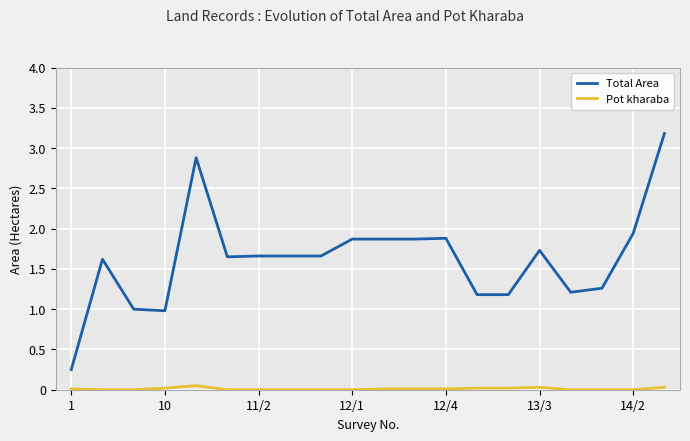

Which series has the widest spread of values?

Total Area